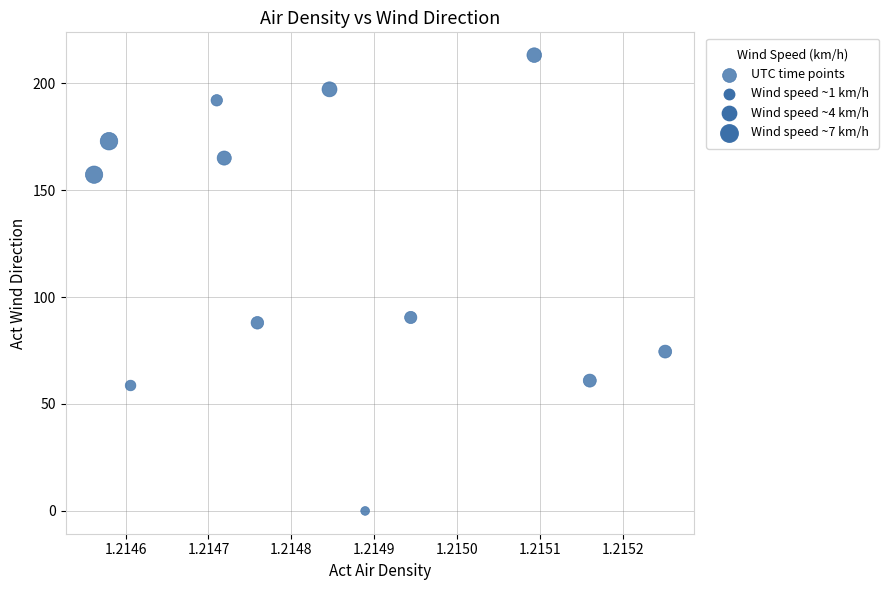

What Y value in the scatter plot is closest to 106?

90.4